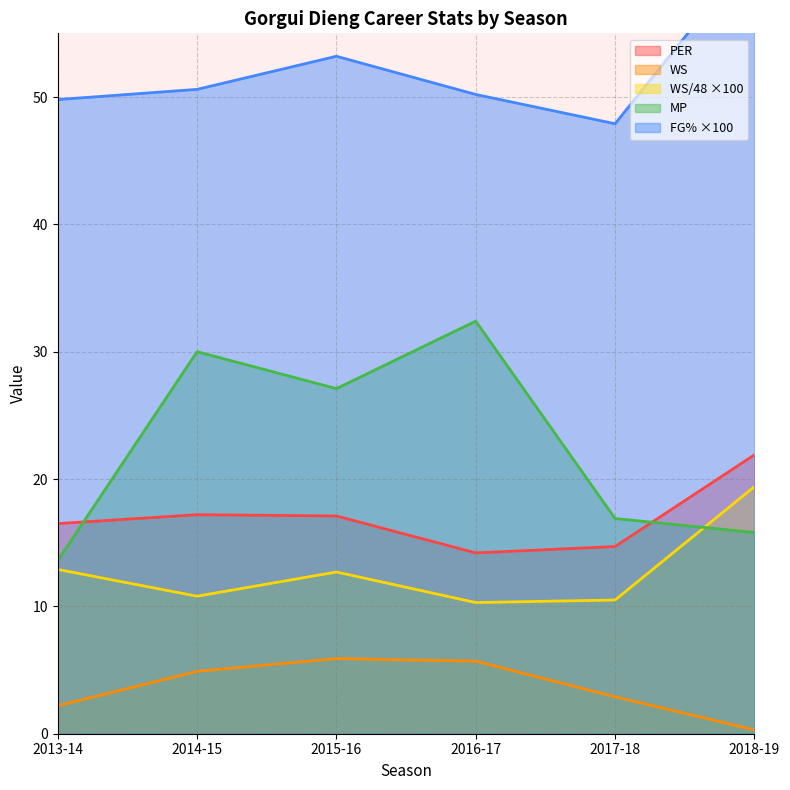

What is the average value of the WS series?

3.7